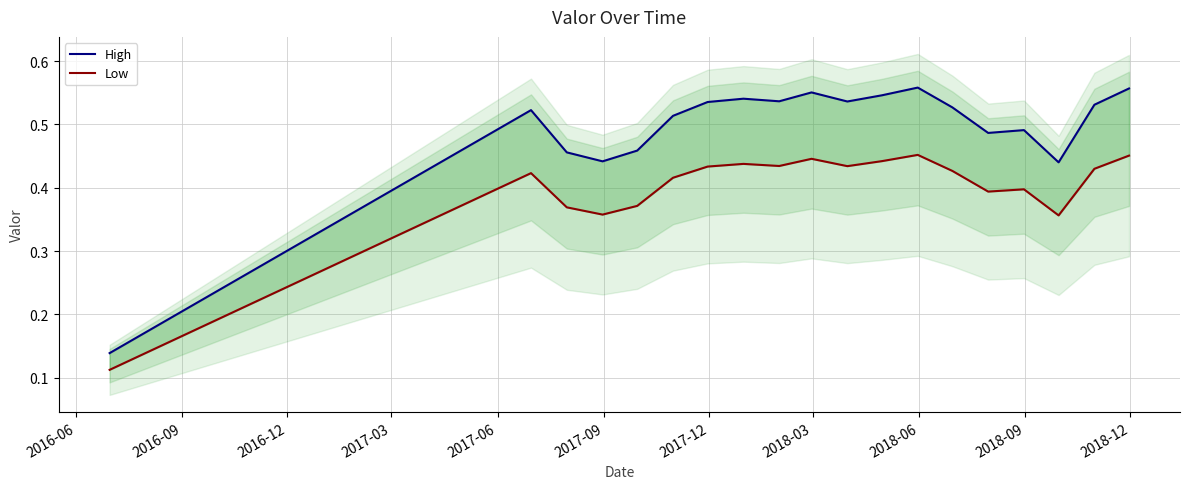

What is the difference between the maximum and minimum values in the High series?

0.4